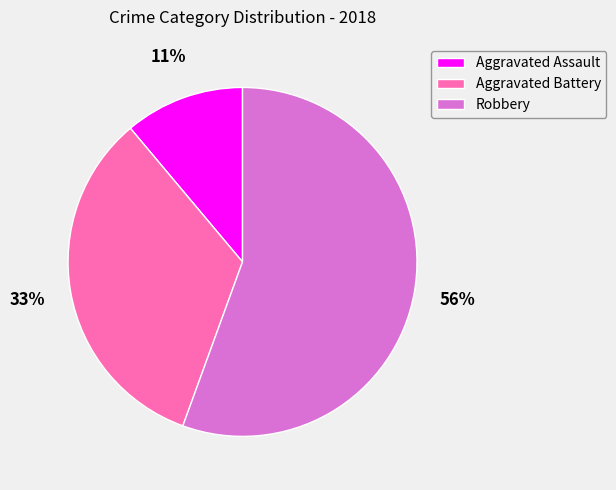

Rank the categories by value from lowest to highest.

Aggravated Assault, Aggravated Battery, Robbery